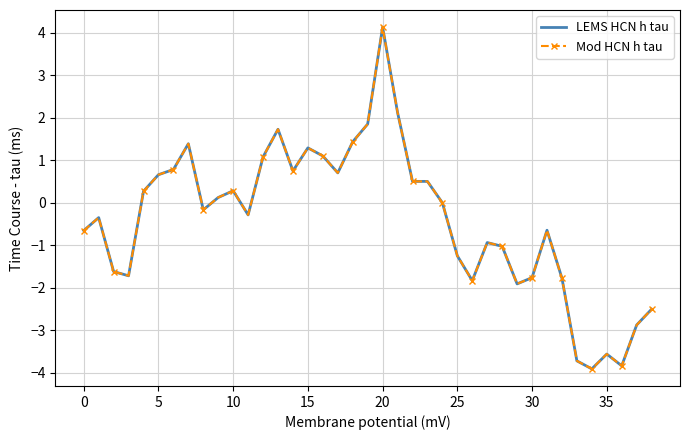

How many values in the Mod HCN h tau series exceed 0?

18